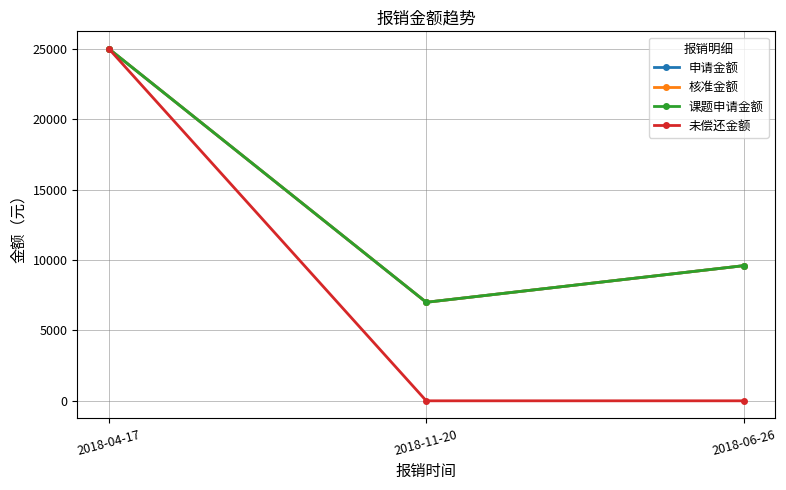

Does the chart have visible grid lines?

Yes